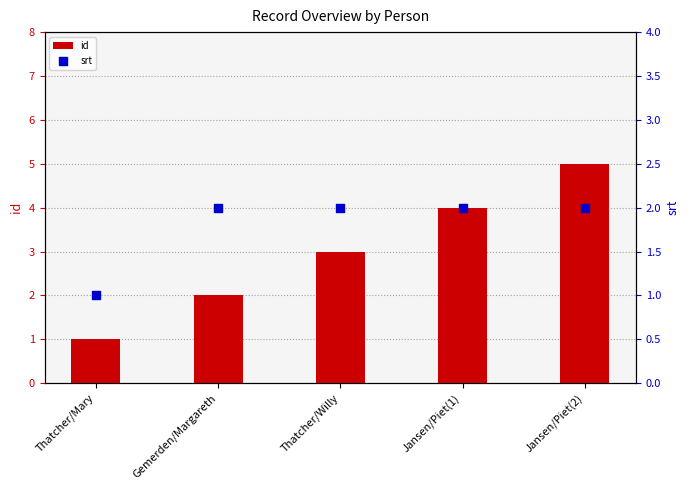

At which category is the sum across all series the highest?

Jansen/Piet(2)